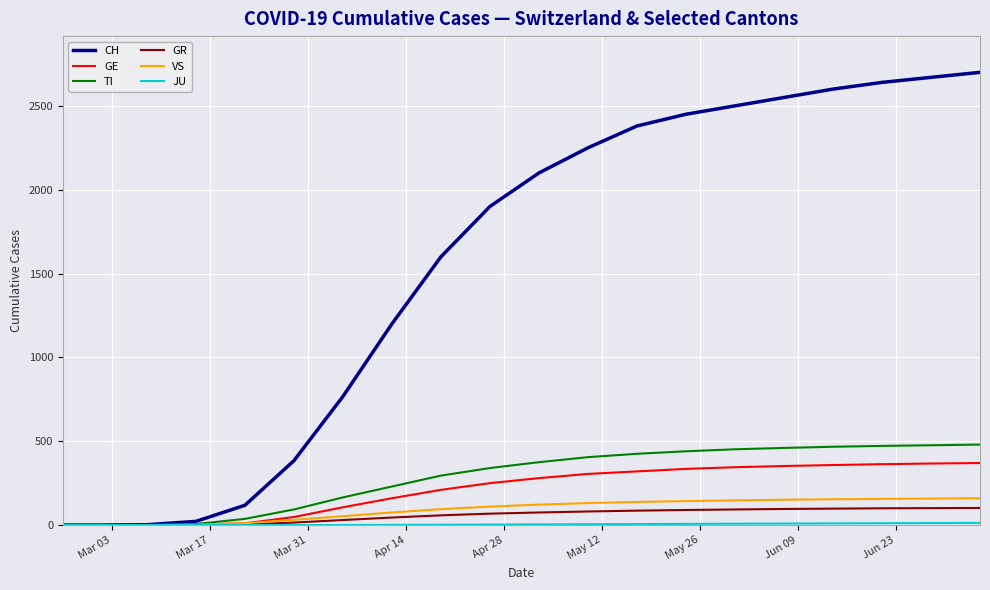

Which series has the widest spread of values?

CH